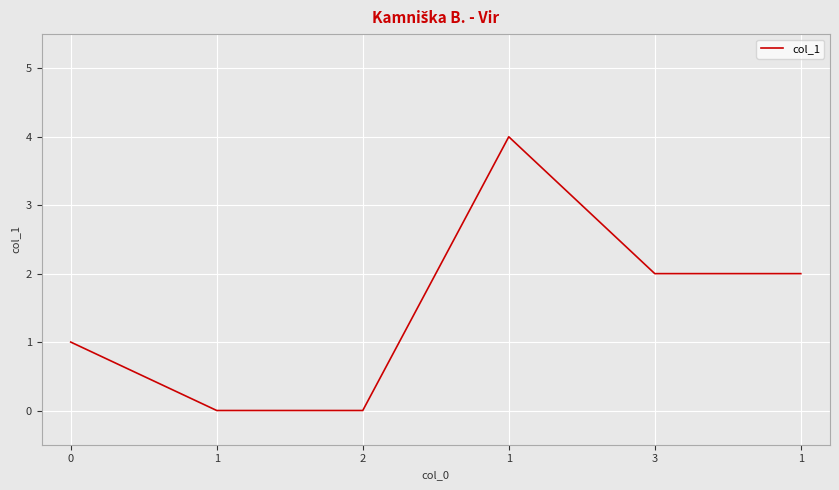

Reading right to left, transcribe all the data shown in this chart.

2	2	4	0	0	1